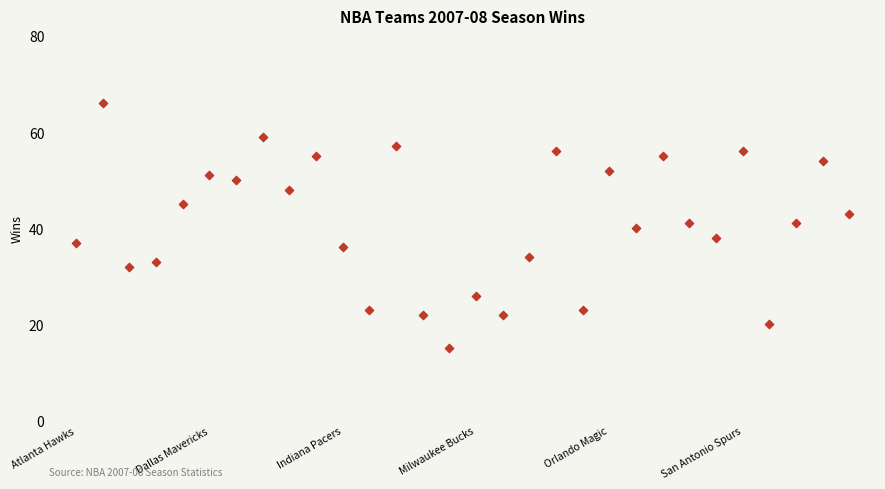

What is the range of Y values (max minus min)?

51